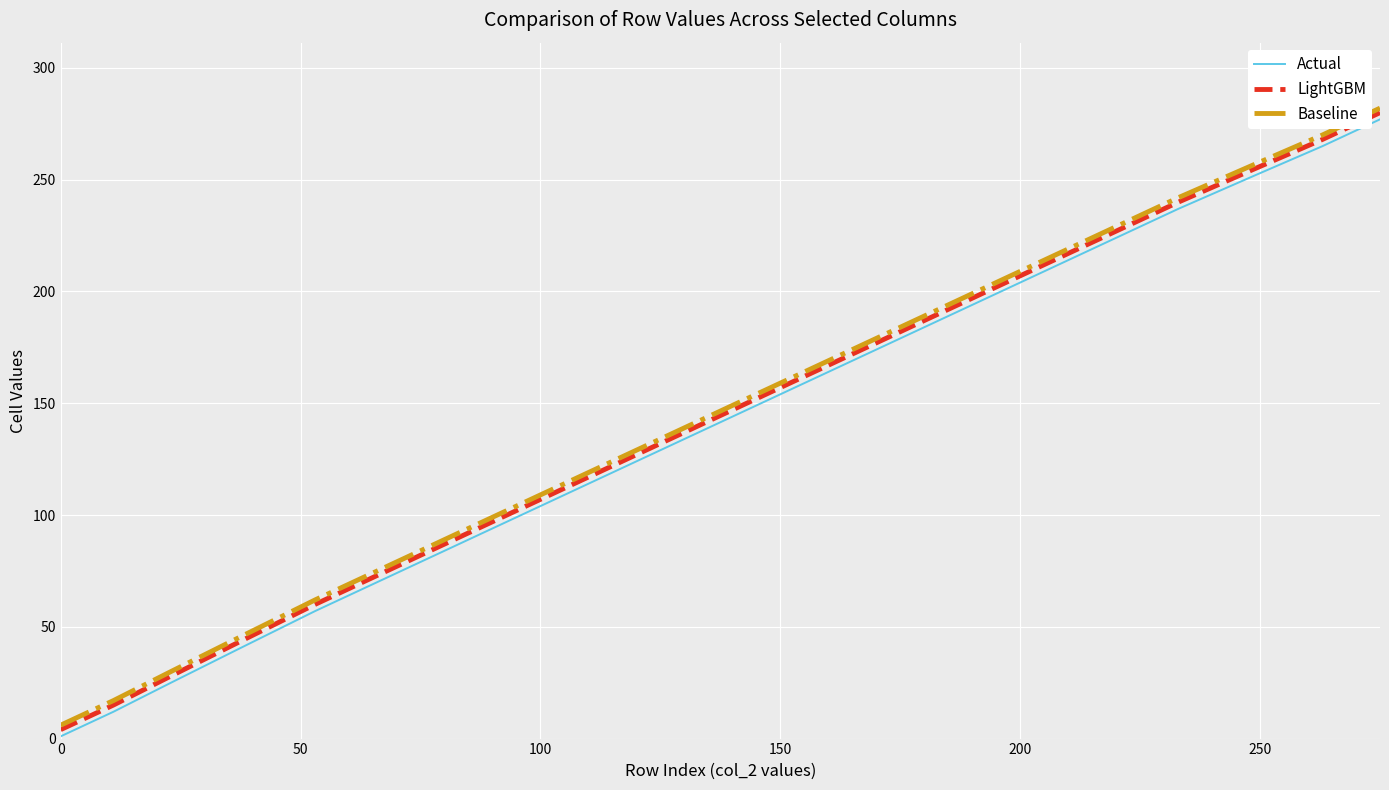

What is the maximum value for LightGBM?

280